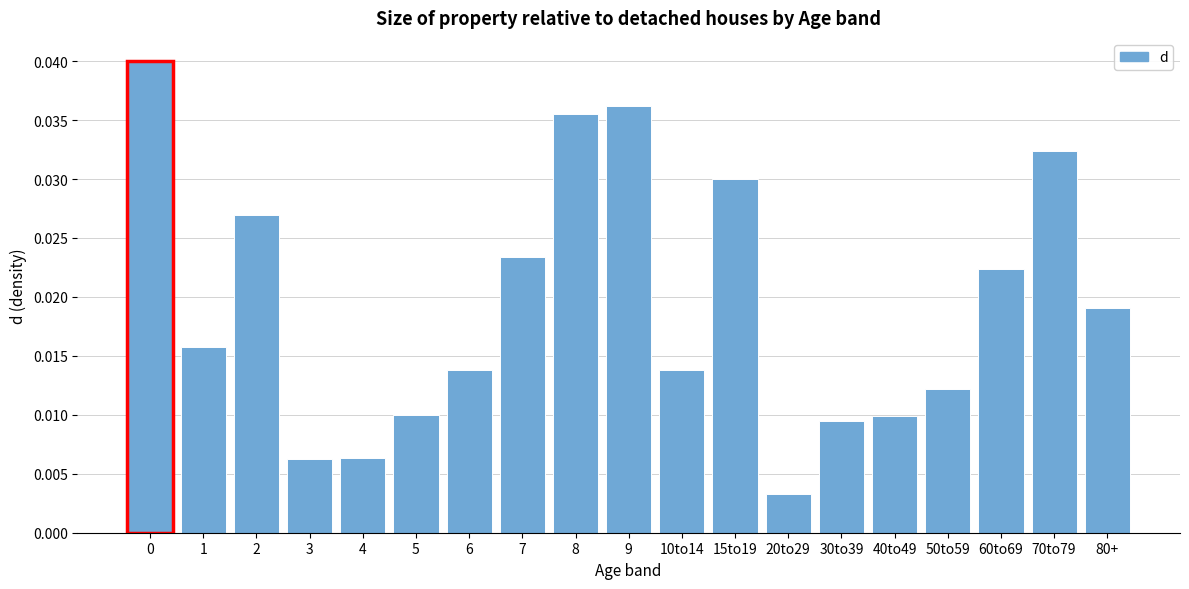

At which label is the value closest to 0?

20to29